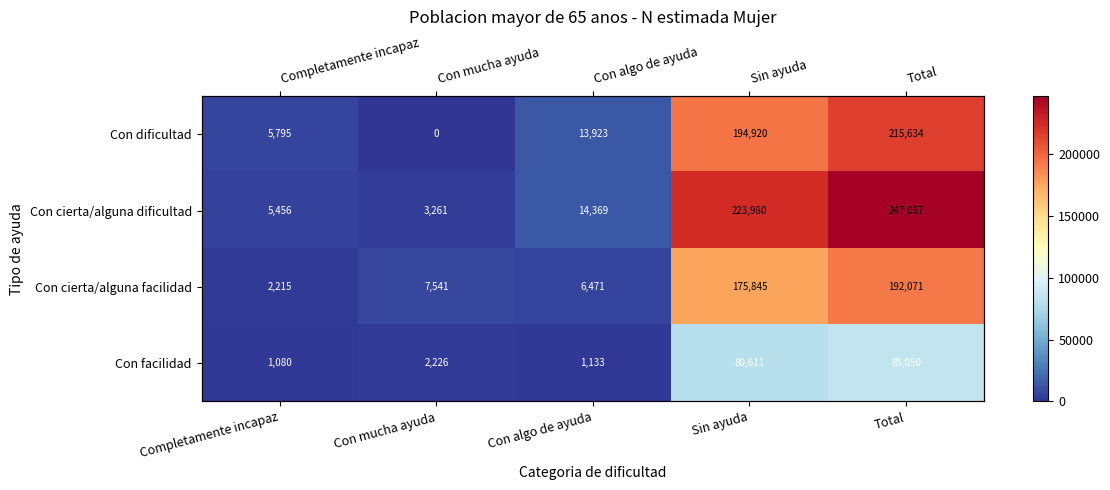

What is the approximate value of Con cierta/alguna dificultad at Total, to the nearest 50?

247050